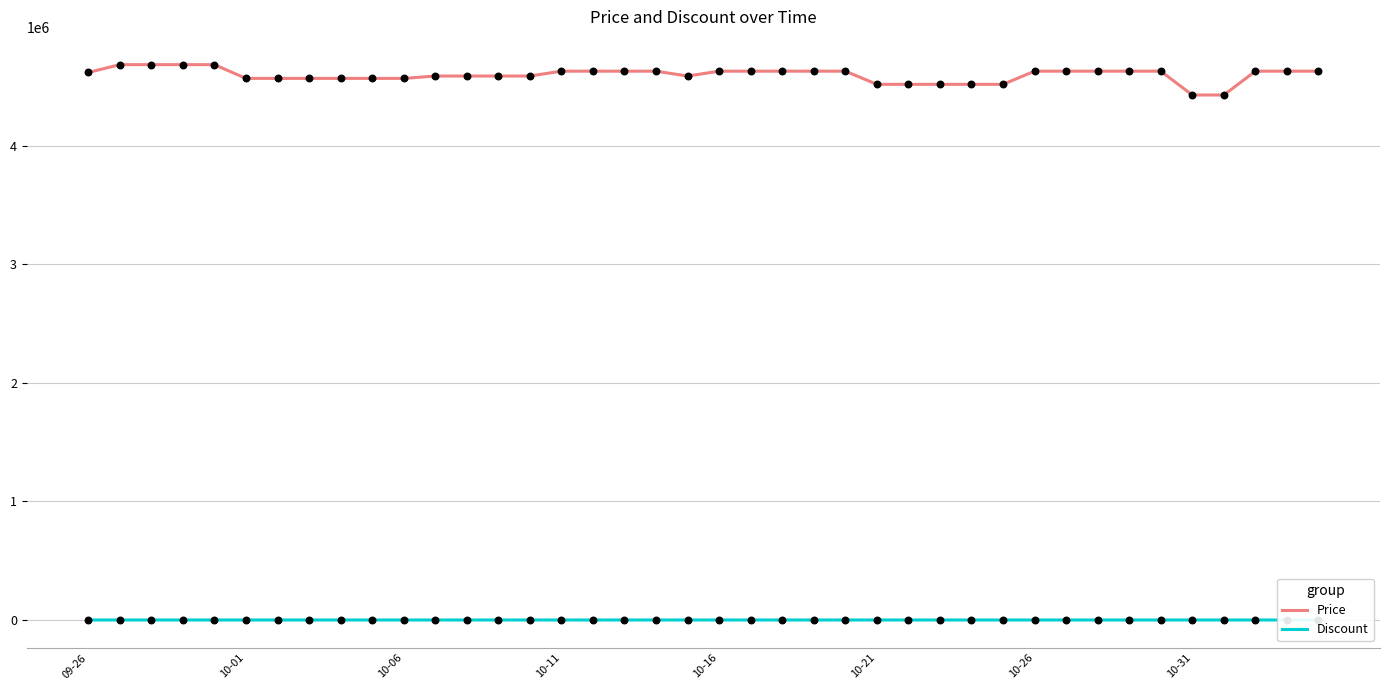

Which series has the largest total across all categories?

Price